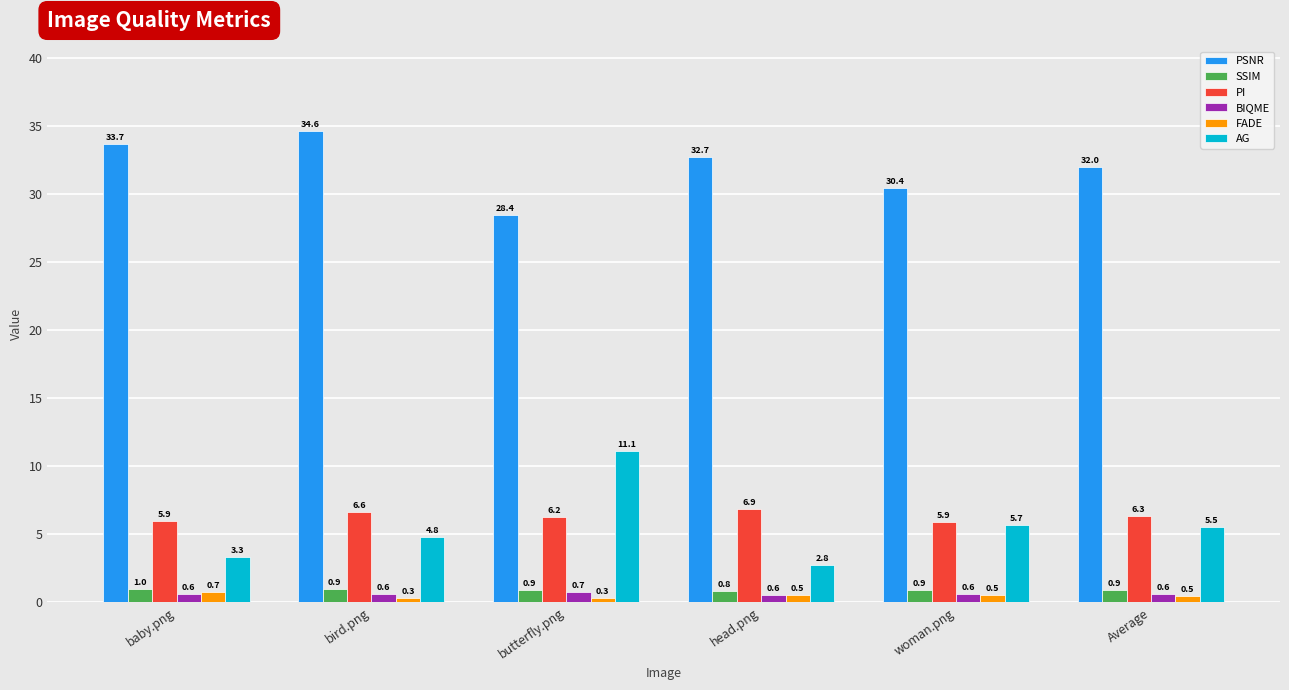

Rank the series at bird.png from highest to lowest value.

PSNR, PI, AG, SSIM, BIQME, FADE